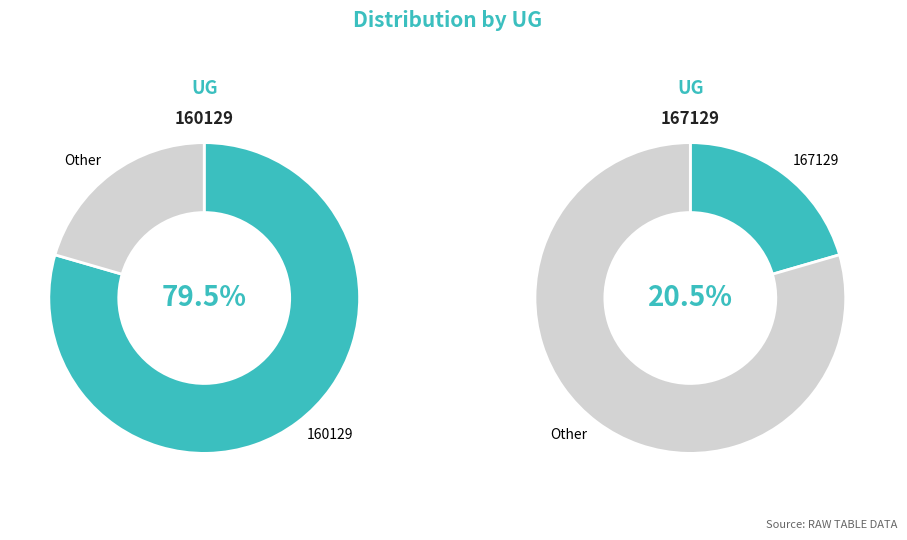

What is the smallest slice in the pie chart?

167129